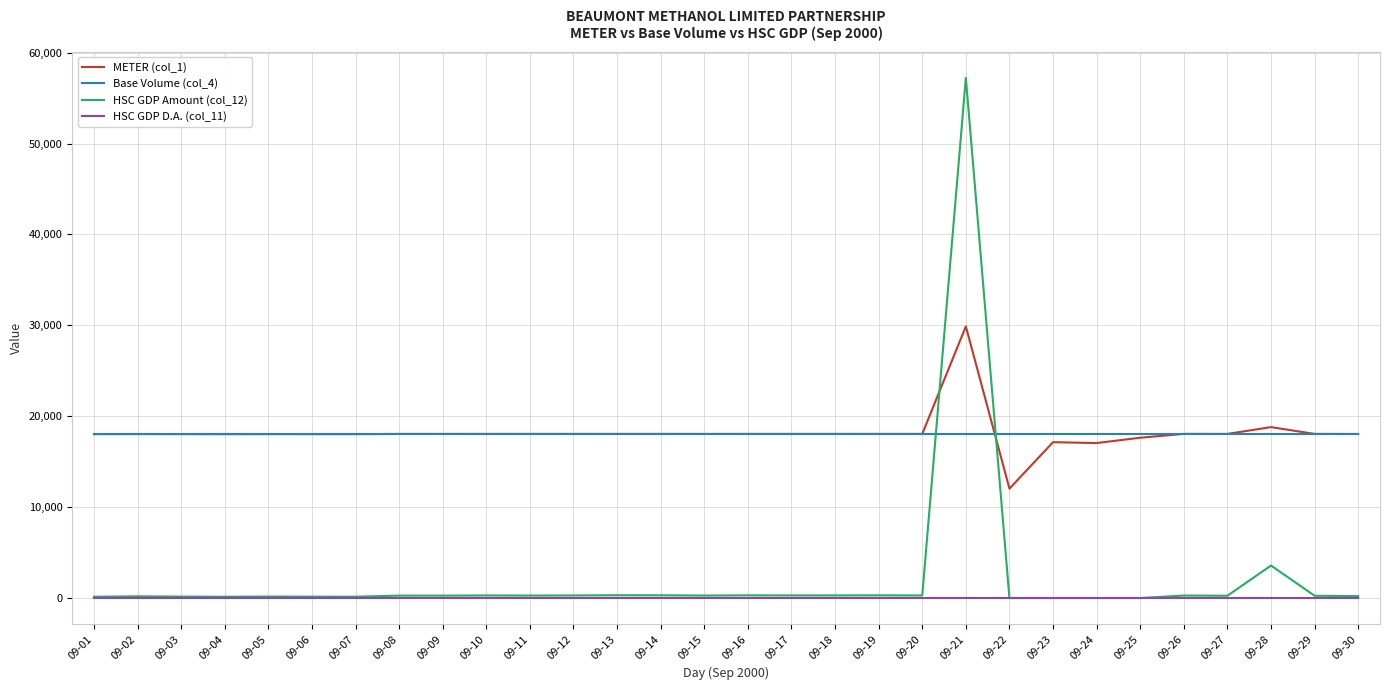

Which series has the widest spread of values?

HSC GDP Amount (col_12)